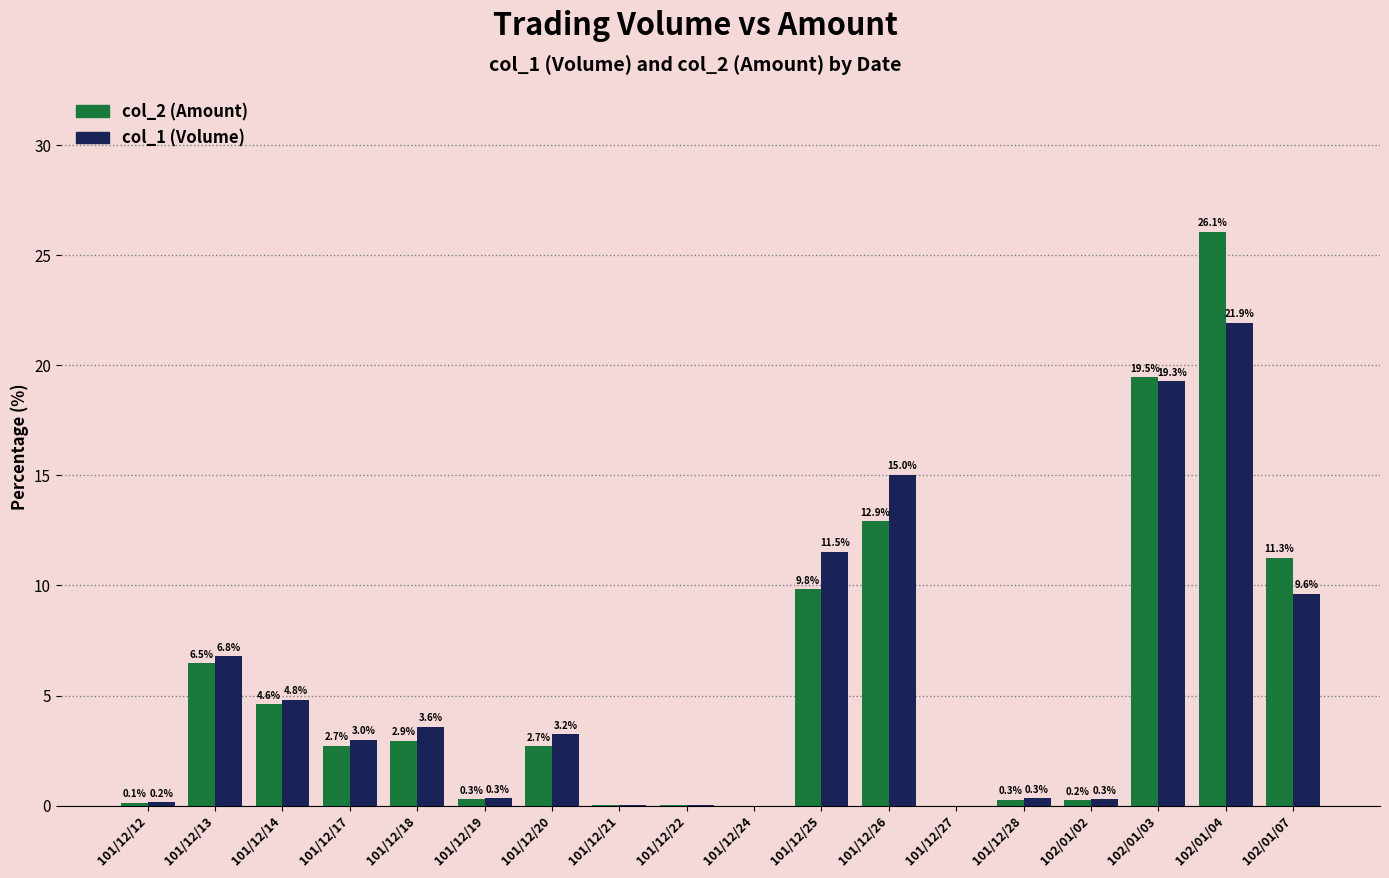

Are the bars horizontal?

No